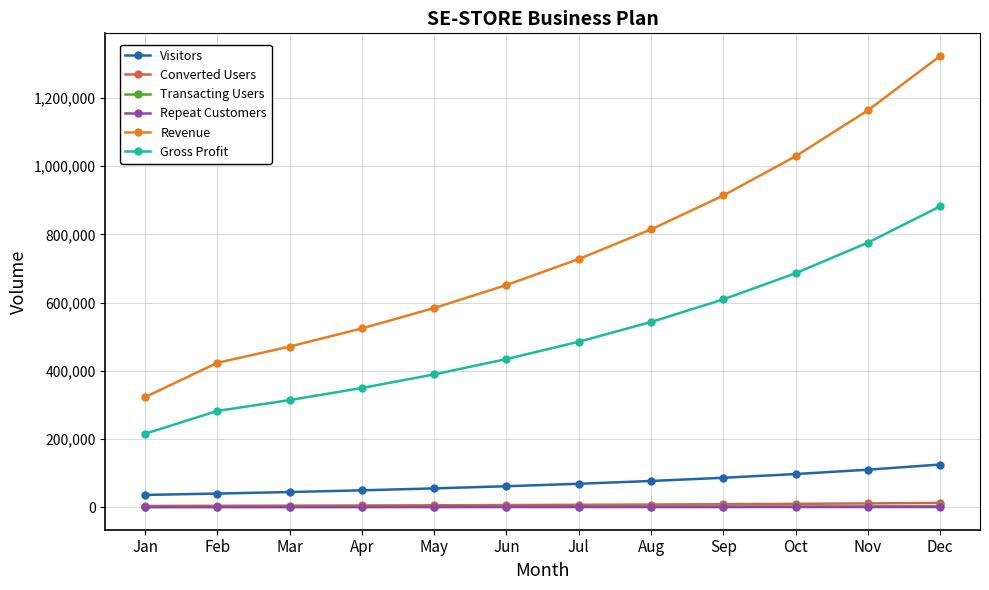

What is the highest value of the Converted Users series?

12511.2